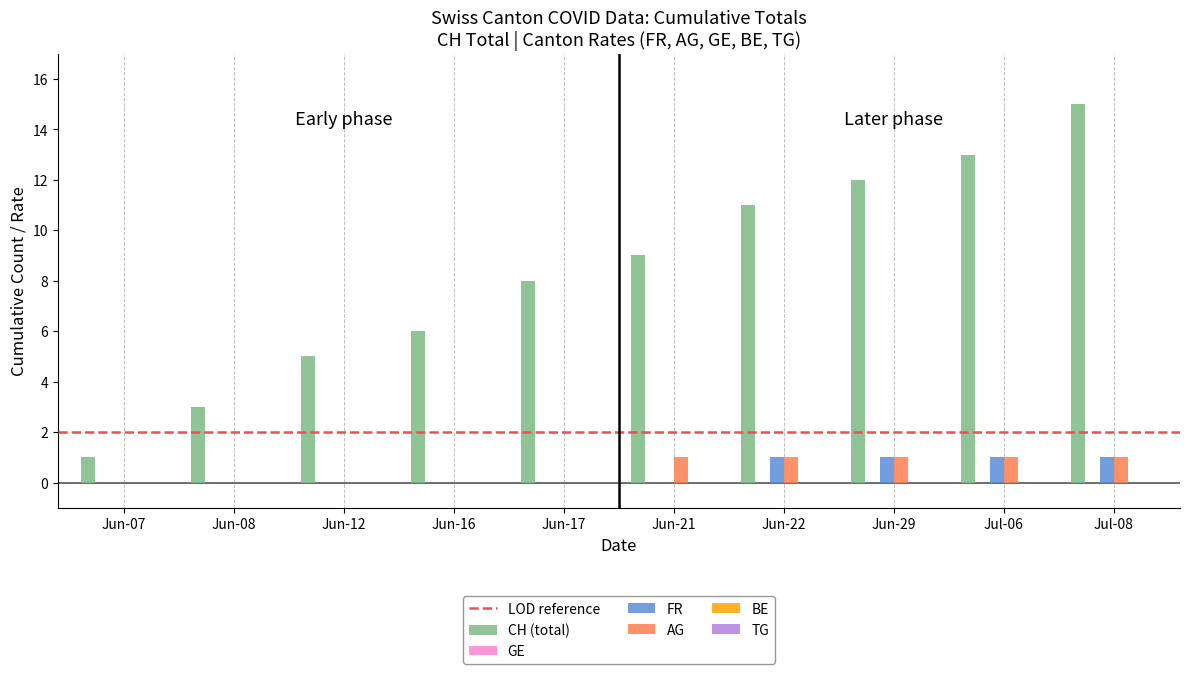

Which series changed the most between Jun-16 and Jun-21?

CH (total)